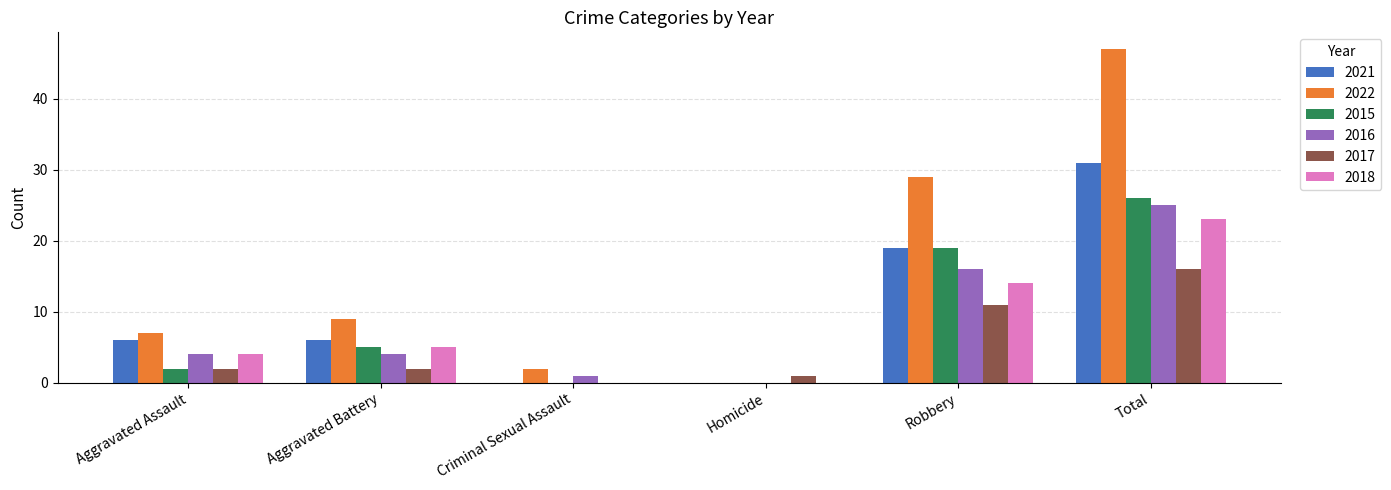

Which series changed the most between Criminal Sexual Assault and Robbery?

2022